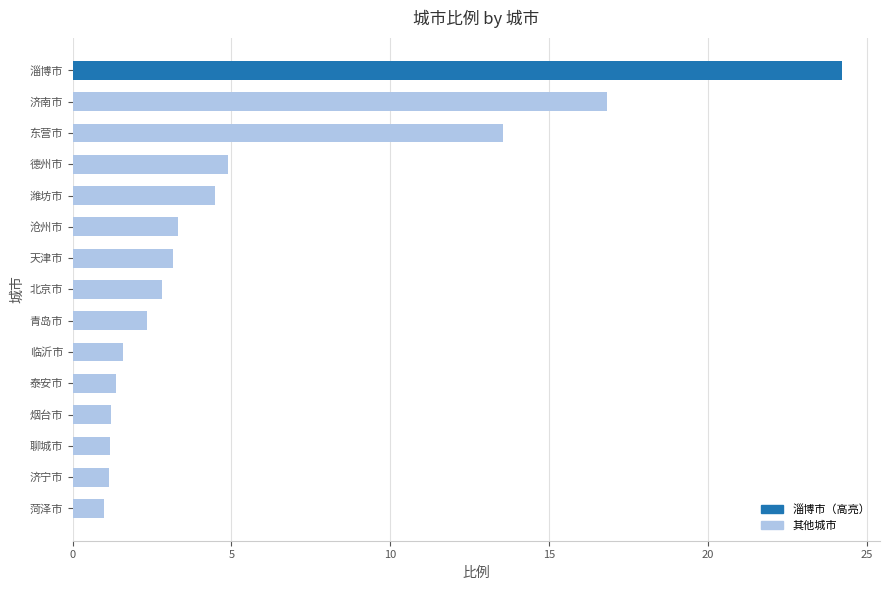

What value does the data have at 临沂市?

1.6